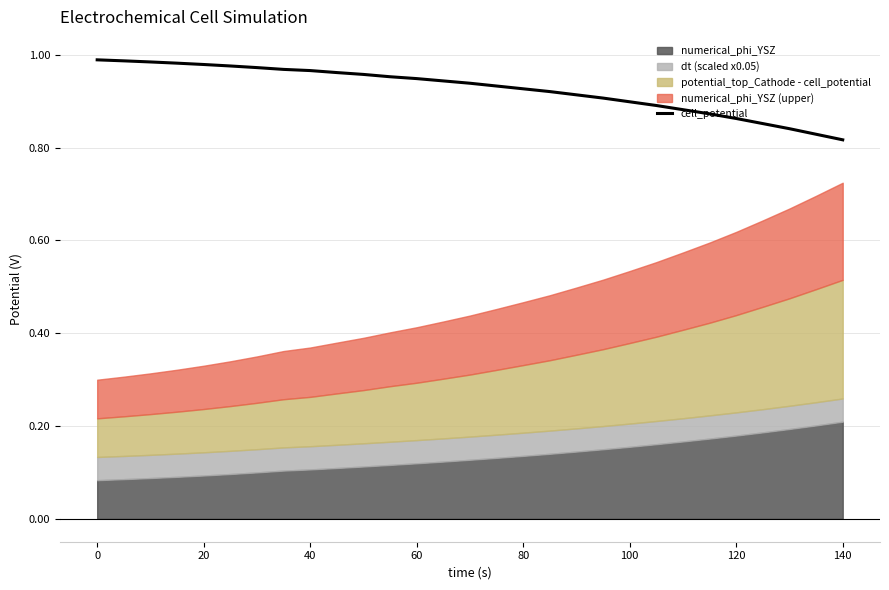

True or false: cell_potential has a value of 1.2 at 140.

False